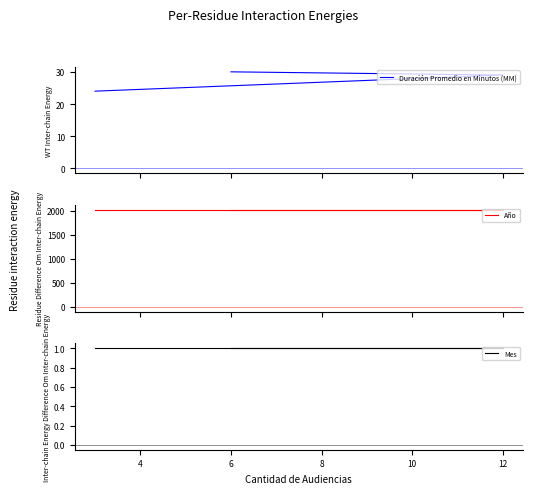

What is the difference between the highest and lowest values at 6?

2018